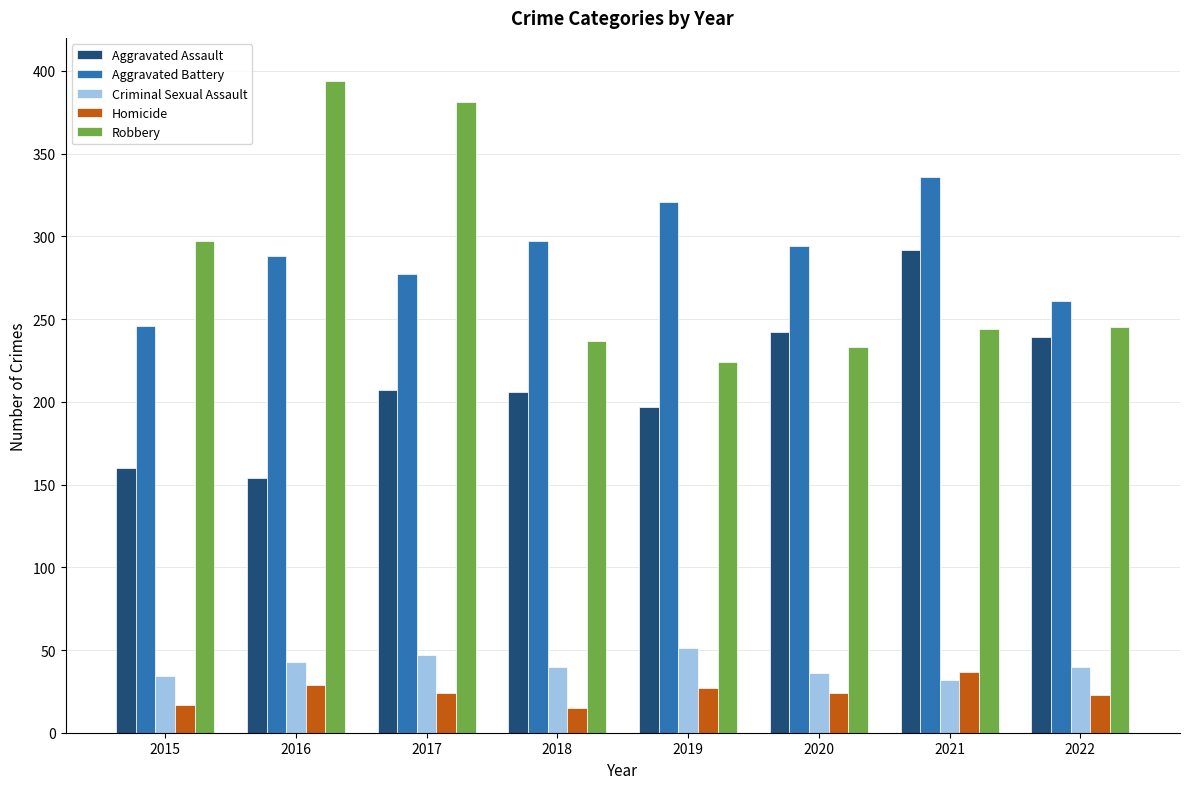

The value of Aggravated Assault at 2022 is 396. True or false?

False